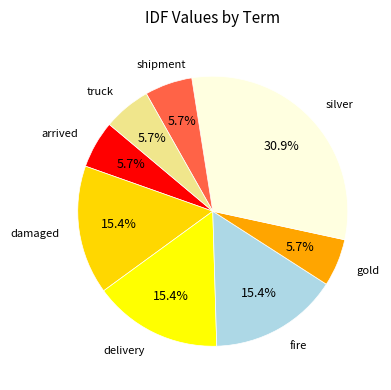

How many segments does this pie chart have?

8